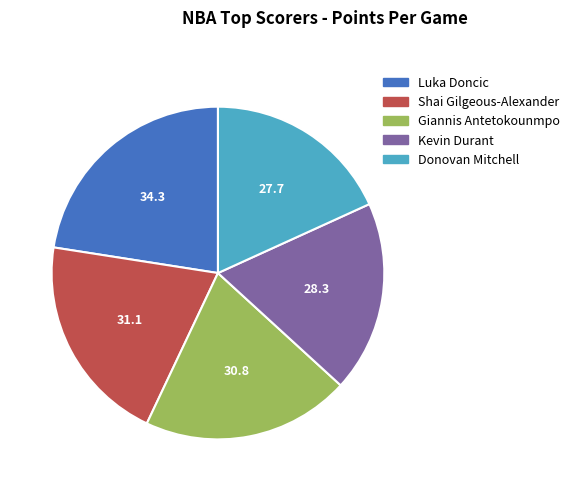

Does Kevin Durant account for over 50% of the chart?

No